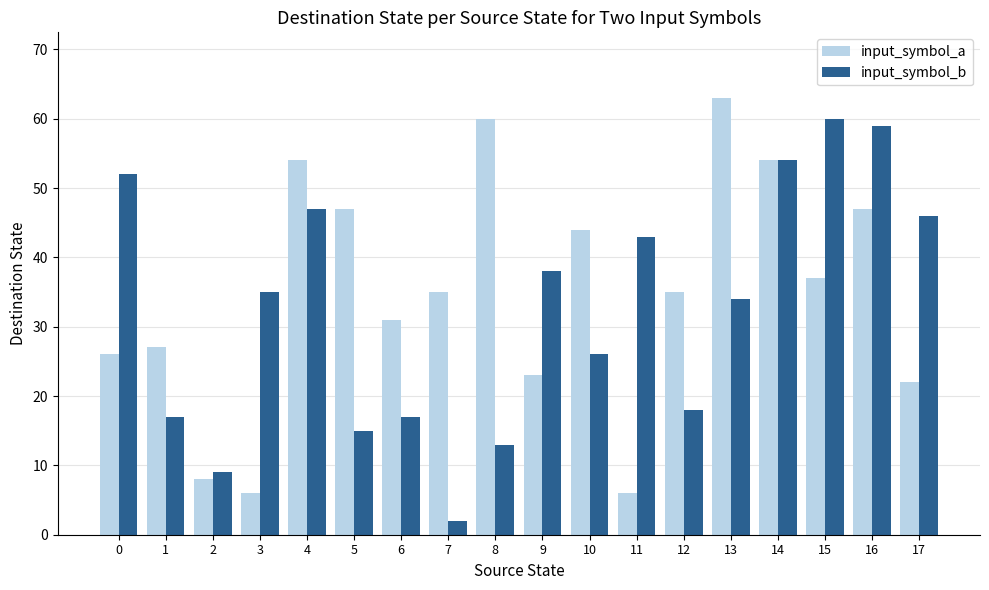

What is the difference between the highest and lowest values at 0?

26